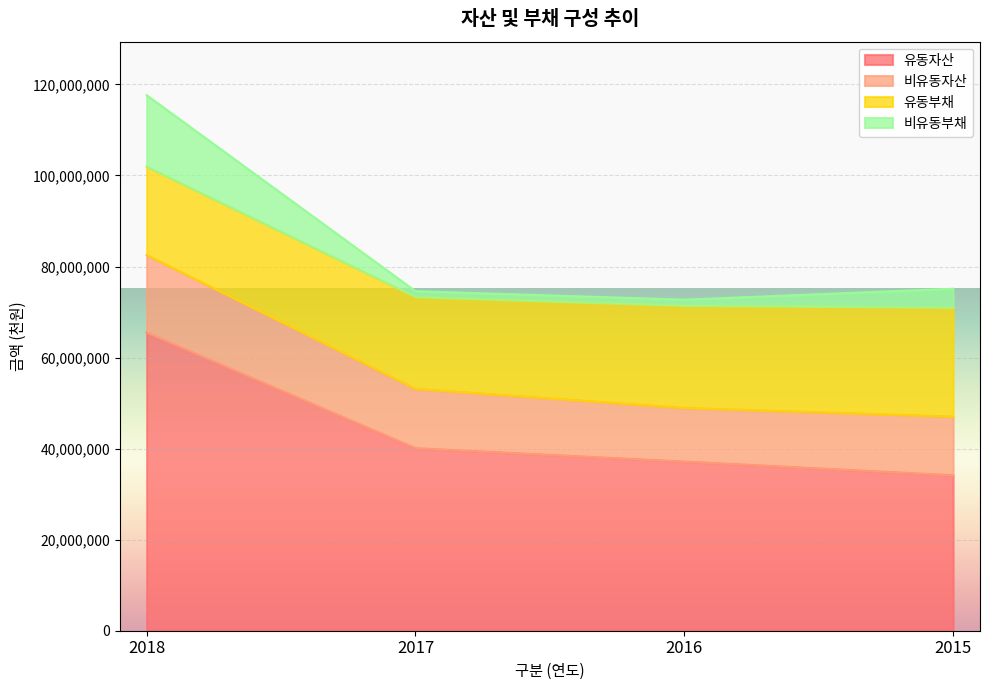

What is the highest value of the 유동자산 series?

65512920